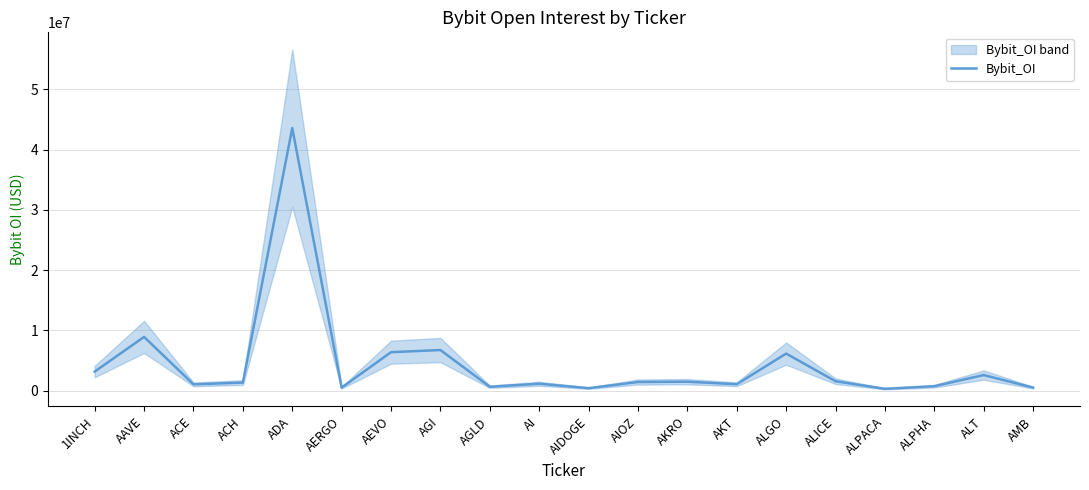

Read the value at ALICE.

1554313